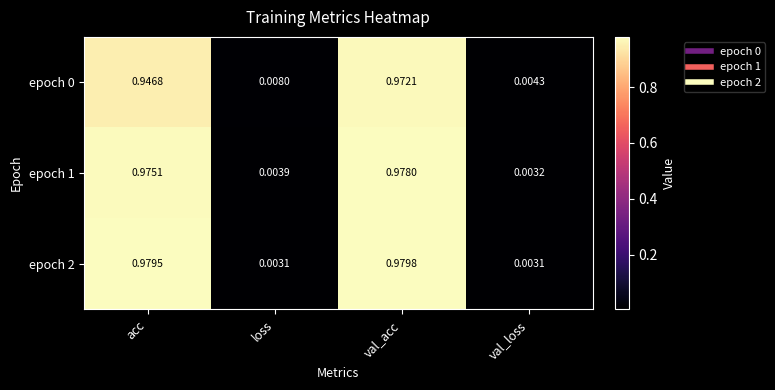

Which series has the widest spread of values?

epoch 2